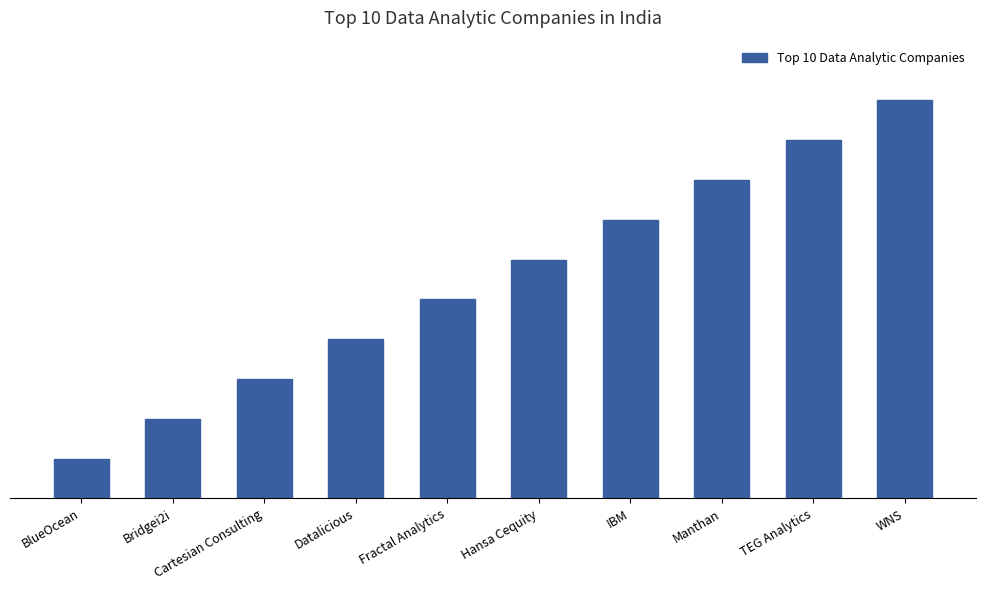

Reading left to right, list all the values displayed in this chart.

BlueOcean=1	Bridgei2i=2	Cartesian Consulting=3	Datalicious=4	Fractal Analytics=5	Hansa Cequity=6	IBM=7	Manthan=8	TEG Analytics=9	WNS=10